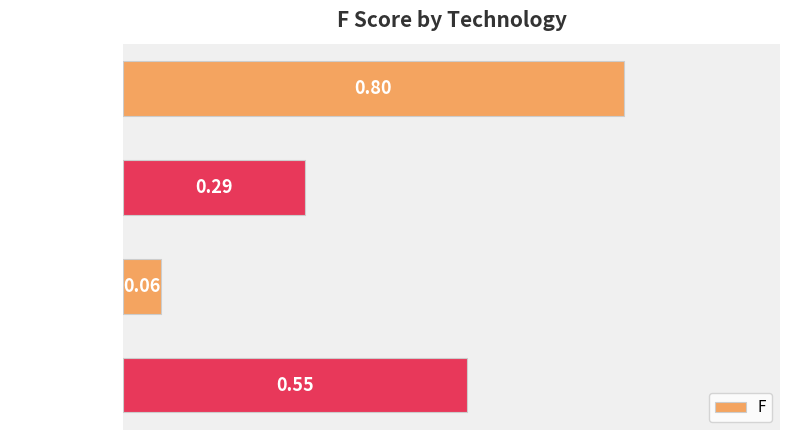

At which label is the value closest to 0?

SVM